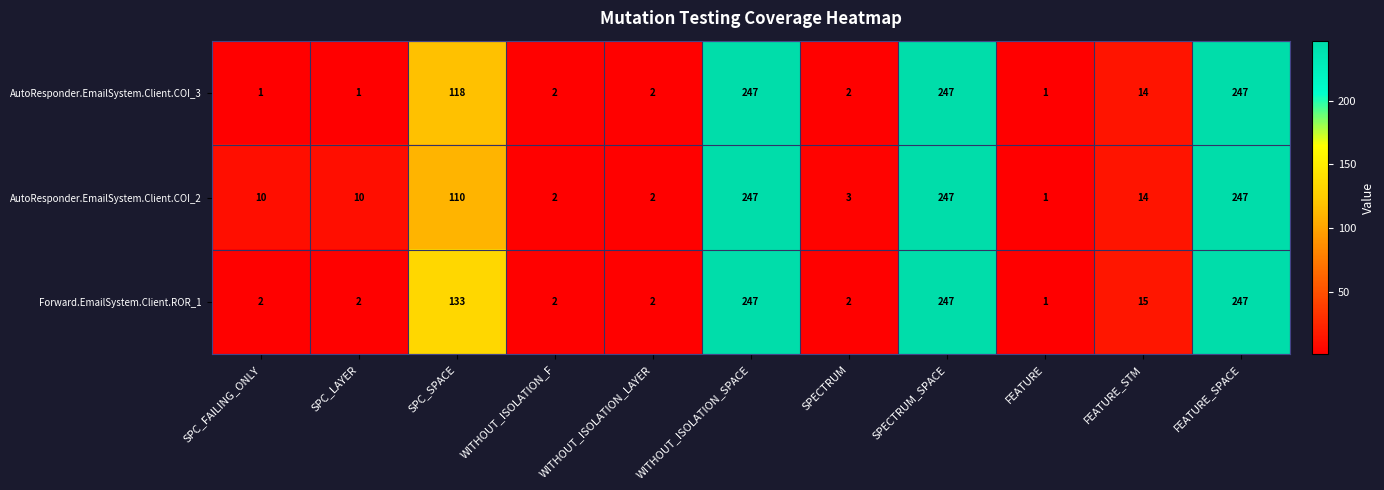

At SPC_FAILING_ONLY, list the series in order from smallest to largest.

AutoResponder.EmailSystem.Client.COI_3, Forward.EmailSystem.Client.ROR_1, AutoResponder.EmailSystem.Client.COI_2